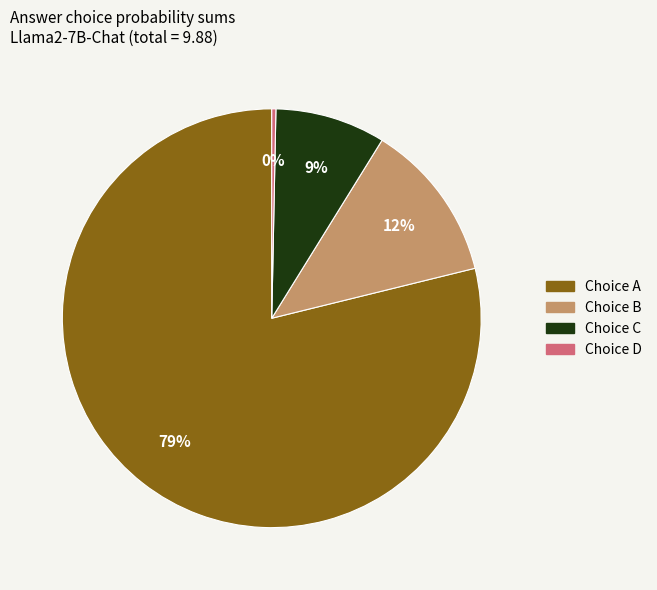

Is there any slice that represents more than half of the pie?

Yes